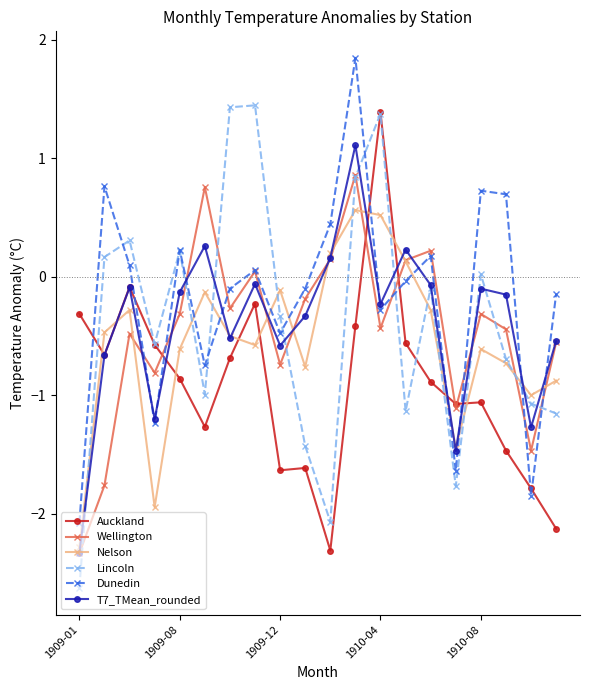

Which series ends up on top after the final intersection of Dunedin and Auckland?

Dunedin